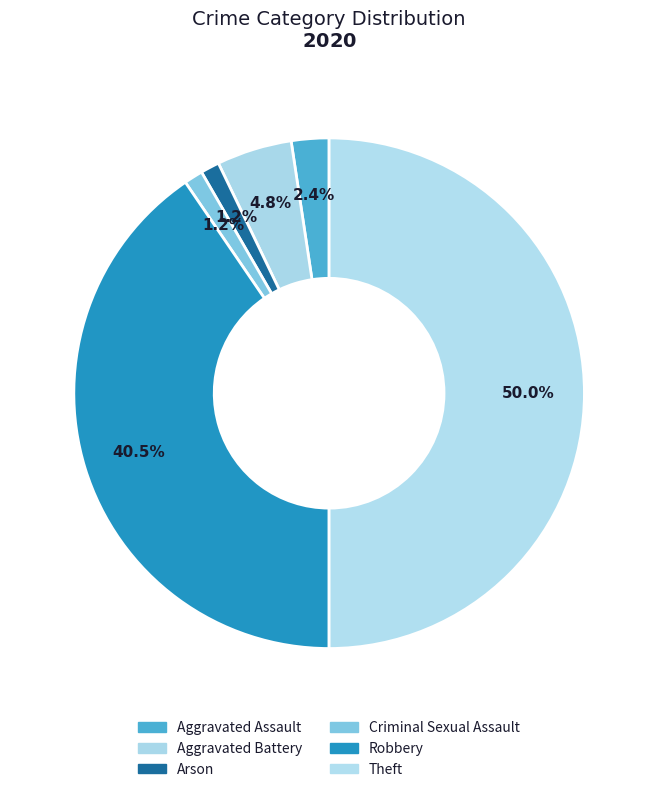

How many slices are in this pie chart?

6